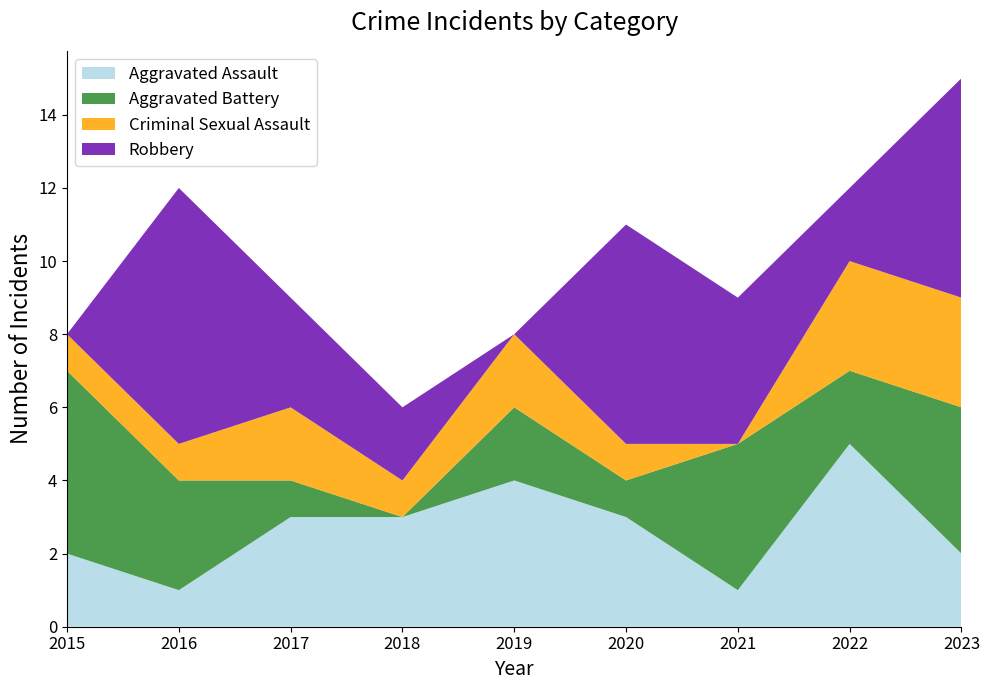

Reading right to left, what are all the values shown in this chart?

Aggravated Assault: 2	5	1	3	4	3	3	1	2
Aggravated Battery: 4	2	4	1	2	0	1	3	5
Criminal Sexual Assault: 3	3	0	1	2	1	2	1	1
Robbery: 6	2	4	6	0	2	3	7	0